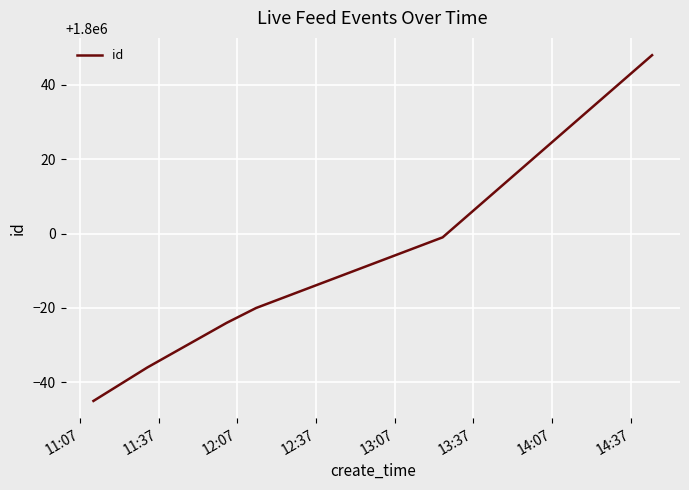

What is the sum of all values?

10799922